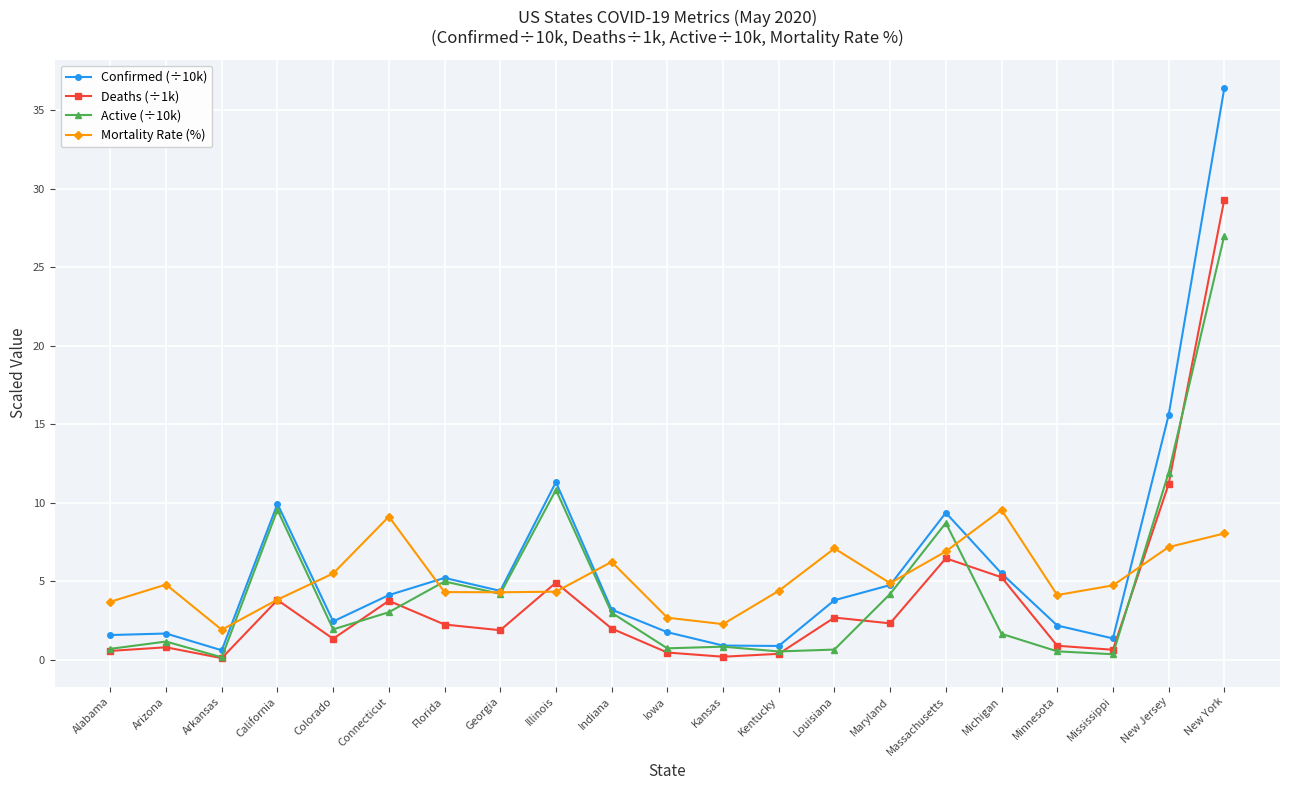

Read the Mortality Rate (%) value at Indiana.

6.2